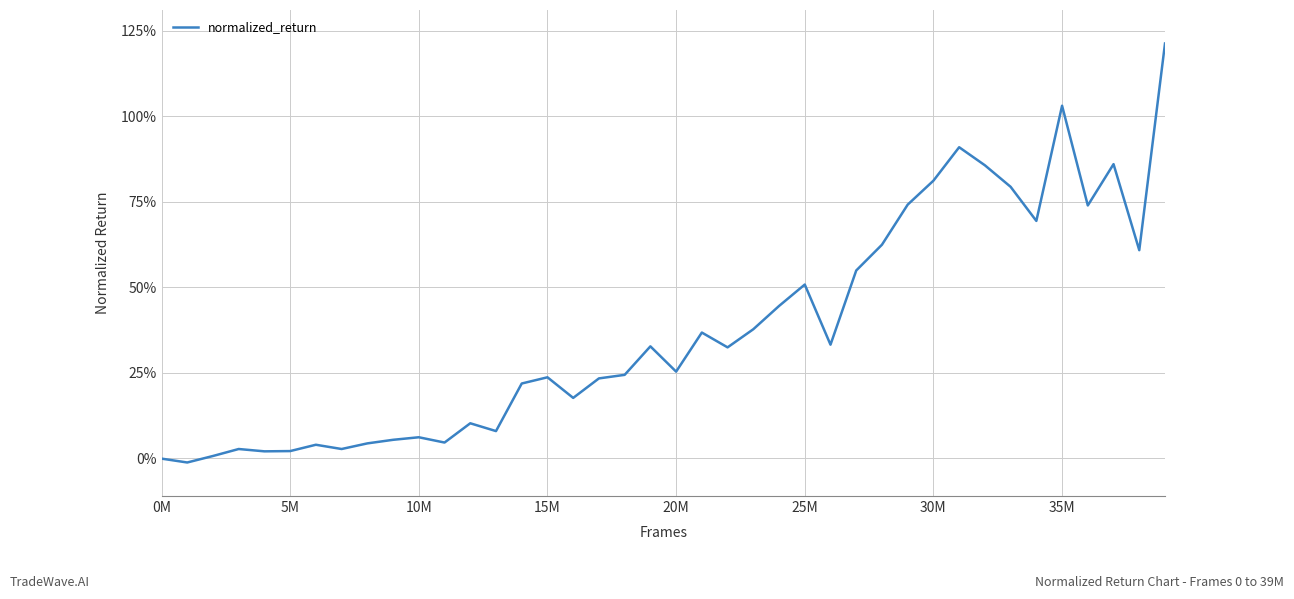

What is the difference between the maximum and minimum values?

122.5